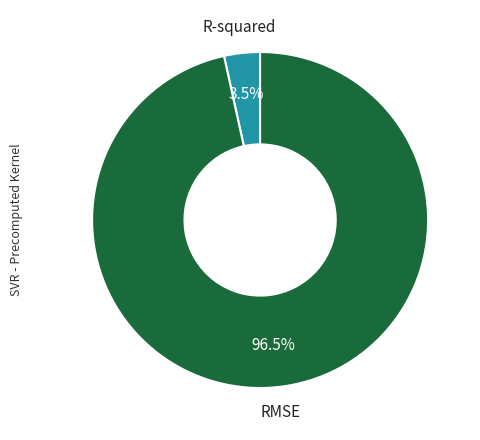

What percentage do R-squared and RMSE together represent?

100.0%